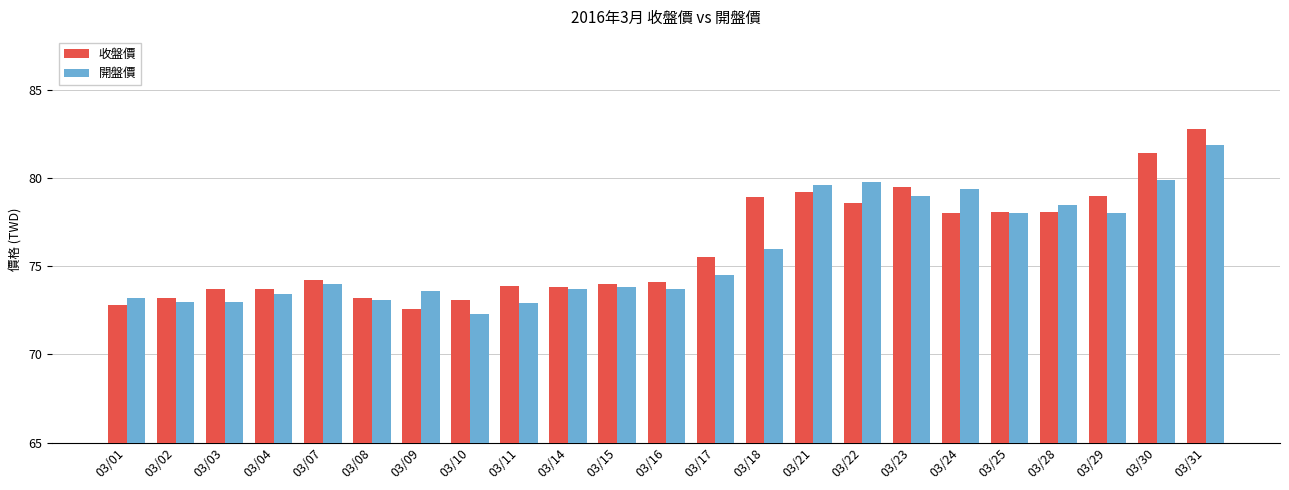

How many distinct data groups are displayed?

2